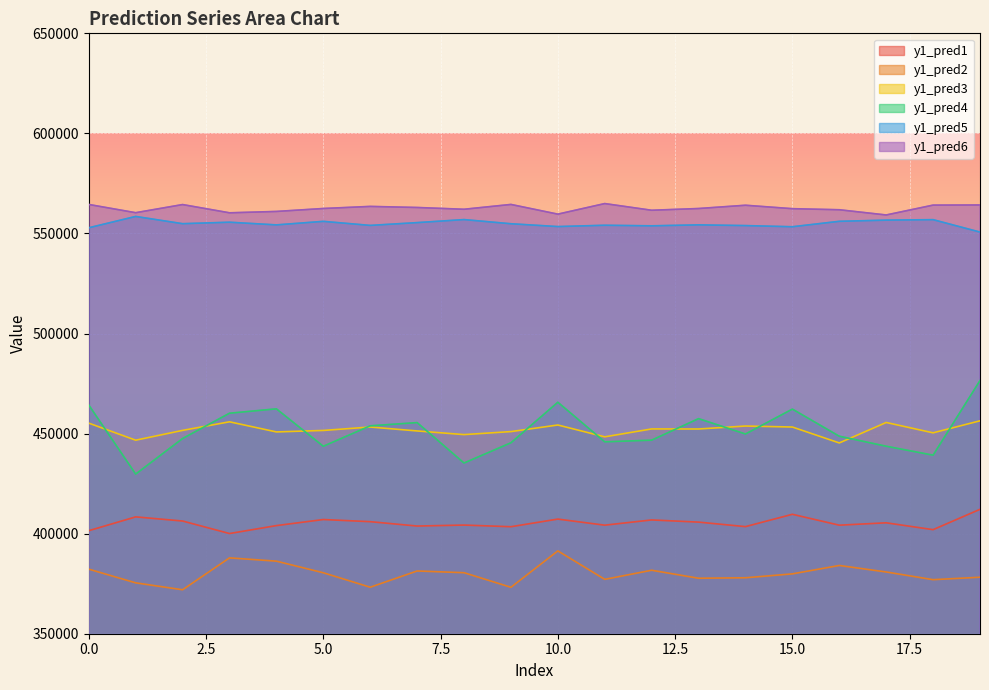

True or false: y1_pred4 and y1_pred1 cross at least once.

False